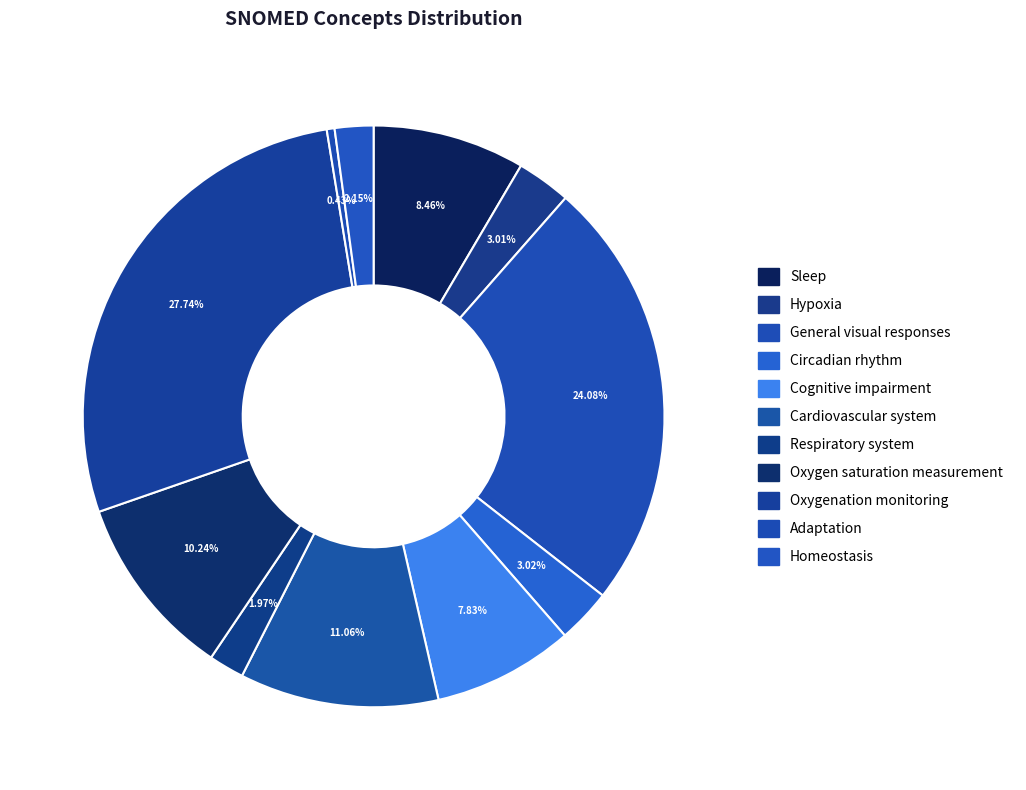

How many segments does this pie chart have?

11